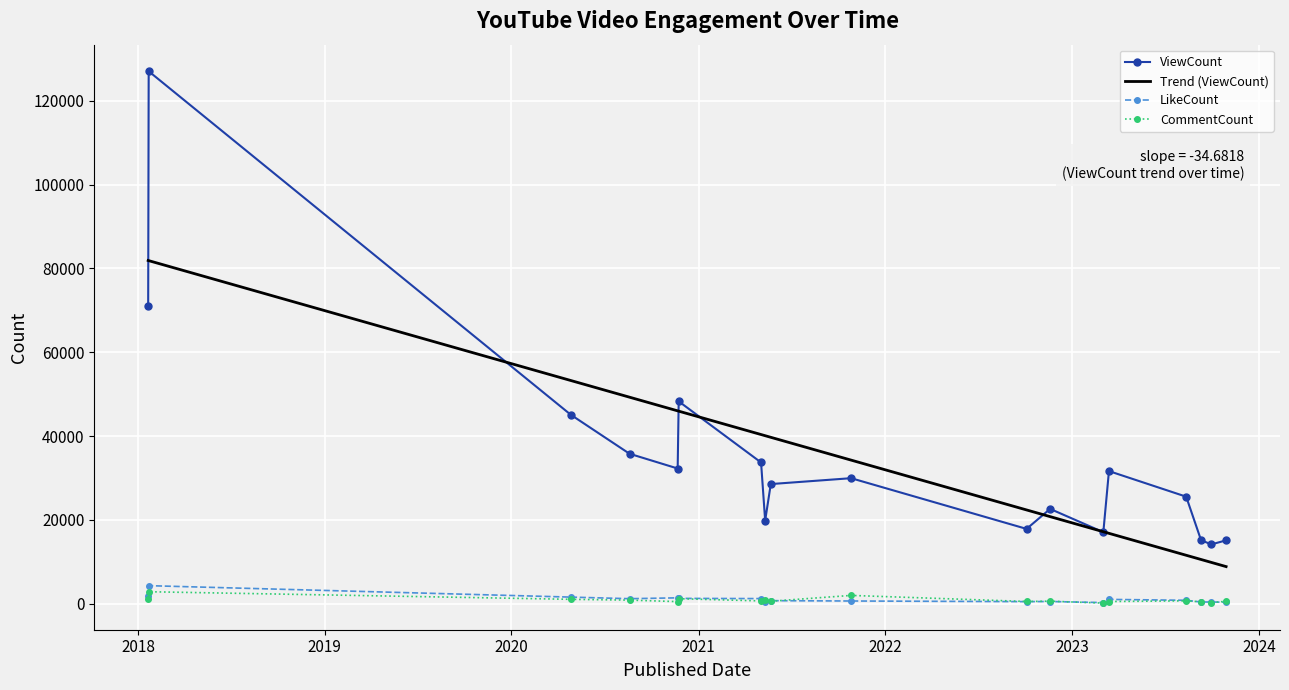

True or false: CommentCount and ViewCount cross at least once.

False